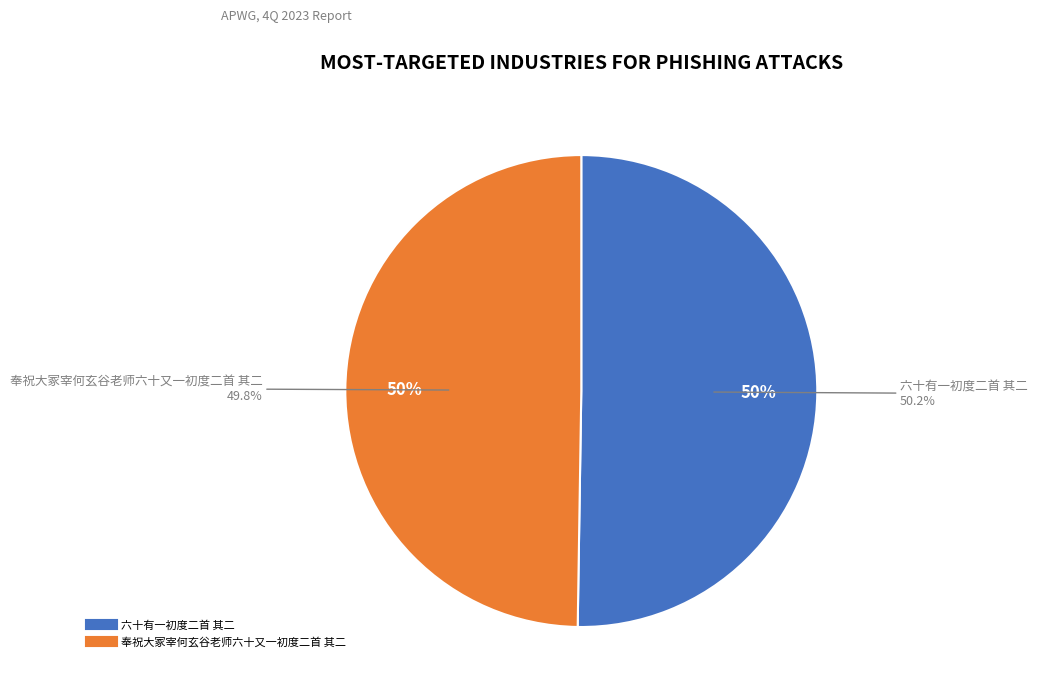

Which category has the biggest portion of the pie?

六十有一初度二首 其二